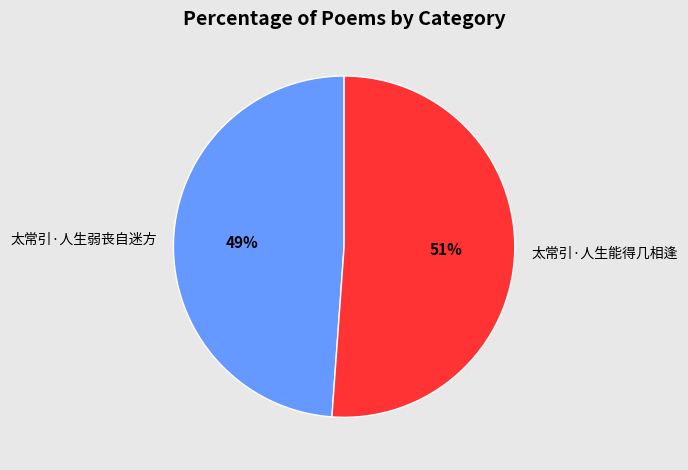

To the nearest percent, what portion does 太常引·人生弱丧自迷方 represent?

49%